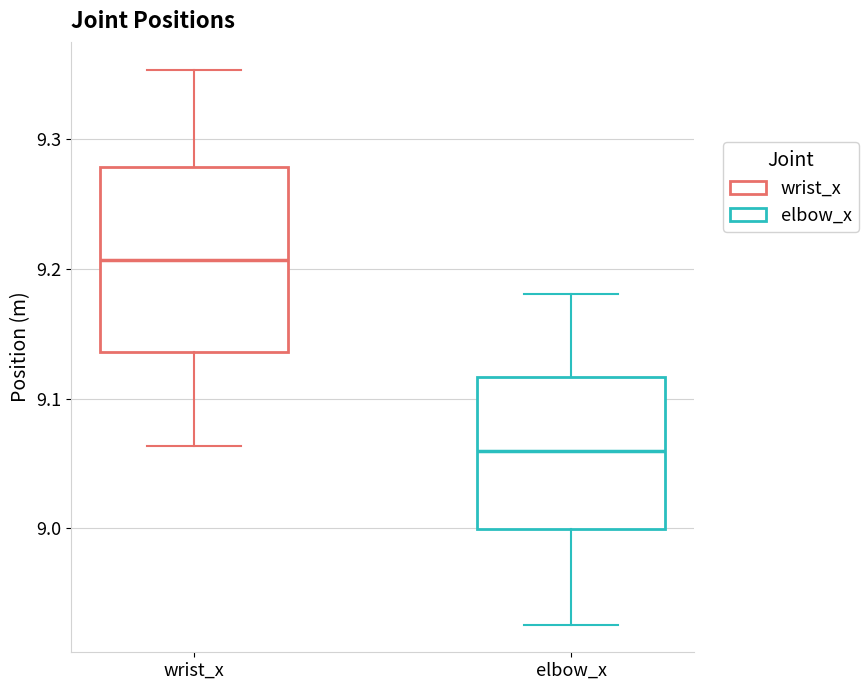

Reading left to right, read every box against the y-axis: the position of its median line, the range the box covers, and the ends of its whiskers. The values are not printed on the chart, so give them approximately, as read against the axis.

wrist_x: median 9.21, box 9.14 to 9.28, whiskers 9.06 to 9.35
elbow_x: median 9.06, box 9.00 to 9.12, whiskers 8.93 to 9.18